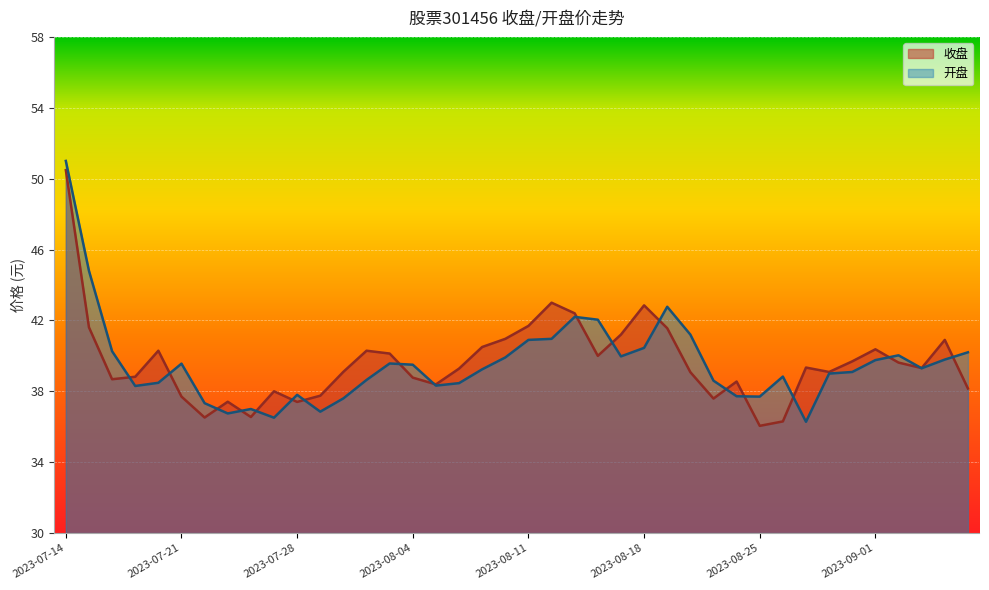

True or false: 开盘 has a value of 42.8 at 2023-08-21.

True